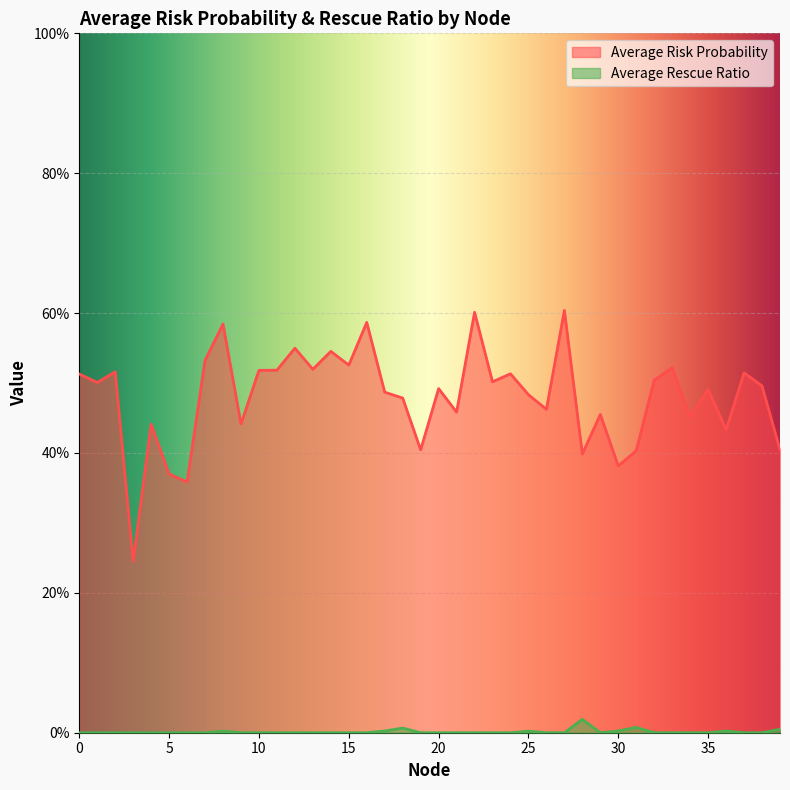

What is the difference between the maximum and minimum values in the Average Risk Probability series?

0.4